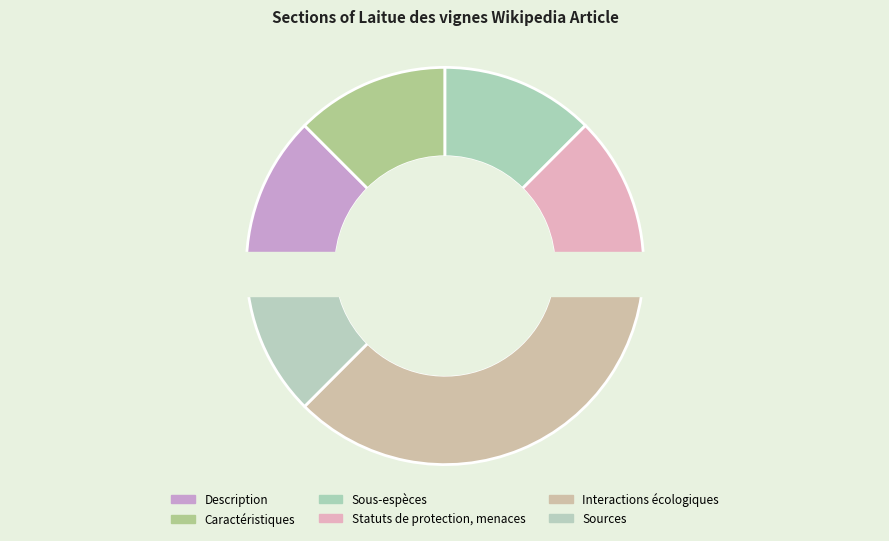

What is the smallest slice in the pie chart?

Description